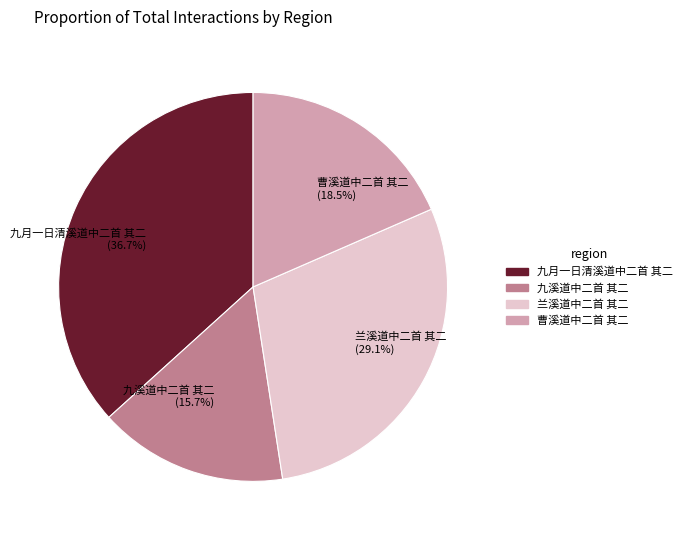

Is it true that 曹溪道中二首 其二 is 8% of the pie?

False